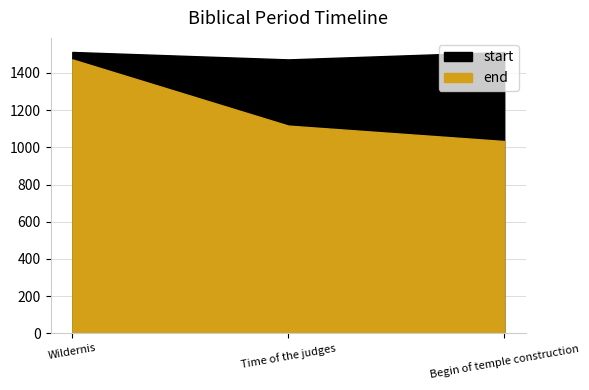

Which series has the largest total across all categories?

start